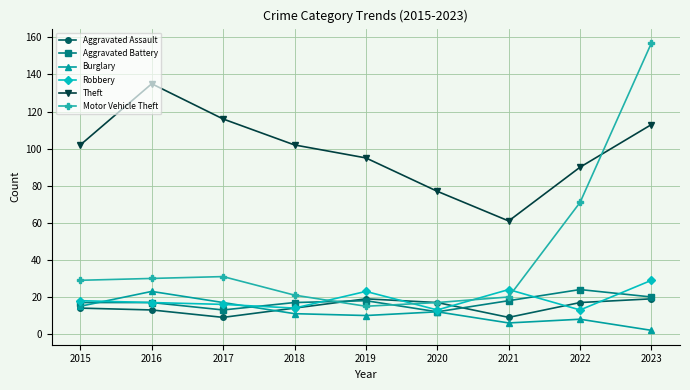

Rank the series at 2021 from lowest to highest value.

Burglary, Aggravated Assault, Aggravated Battery, Motor Vehicle Theft, Robbery, Theft